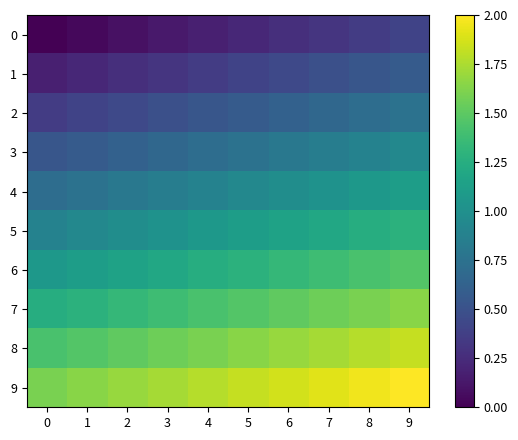

At which category does the chart reach its peak across all series?

9